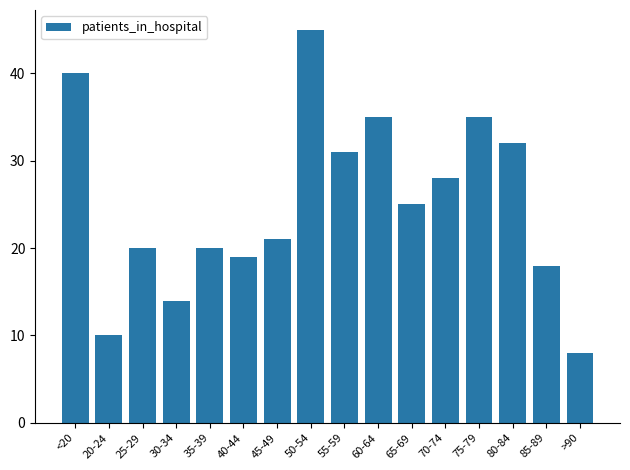

The chart shows a value of 10 at 85-89. True or false?

False